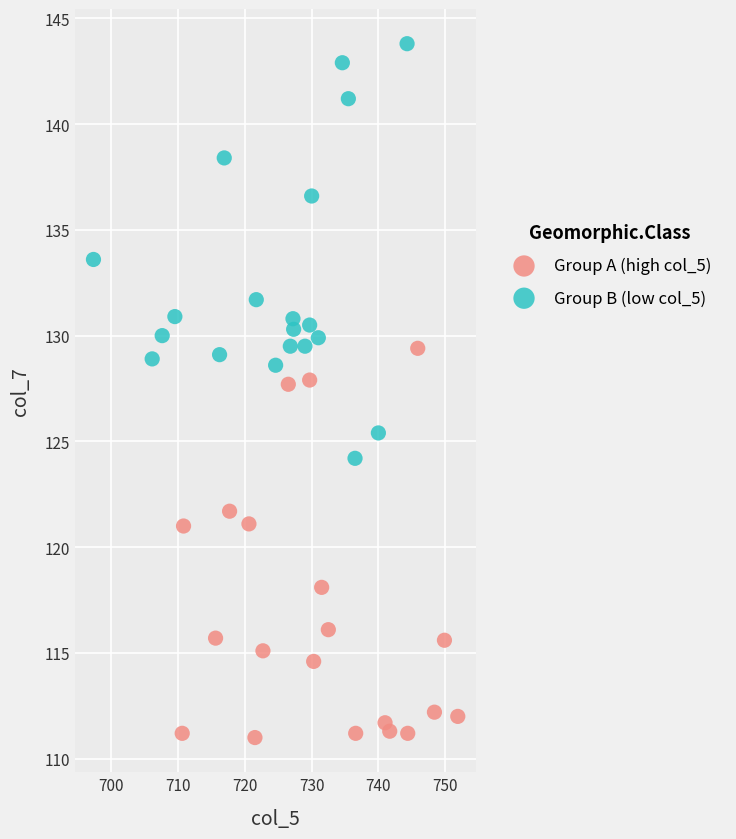

Which series contains the lowest Y value?

Group A (high col_5)